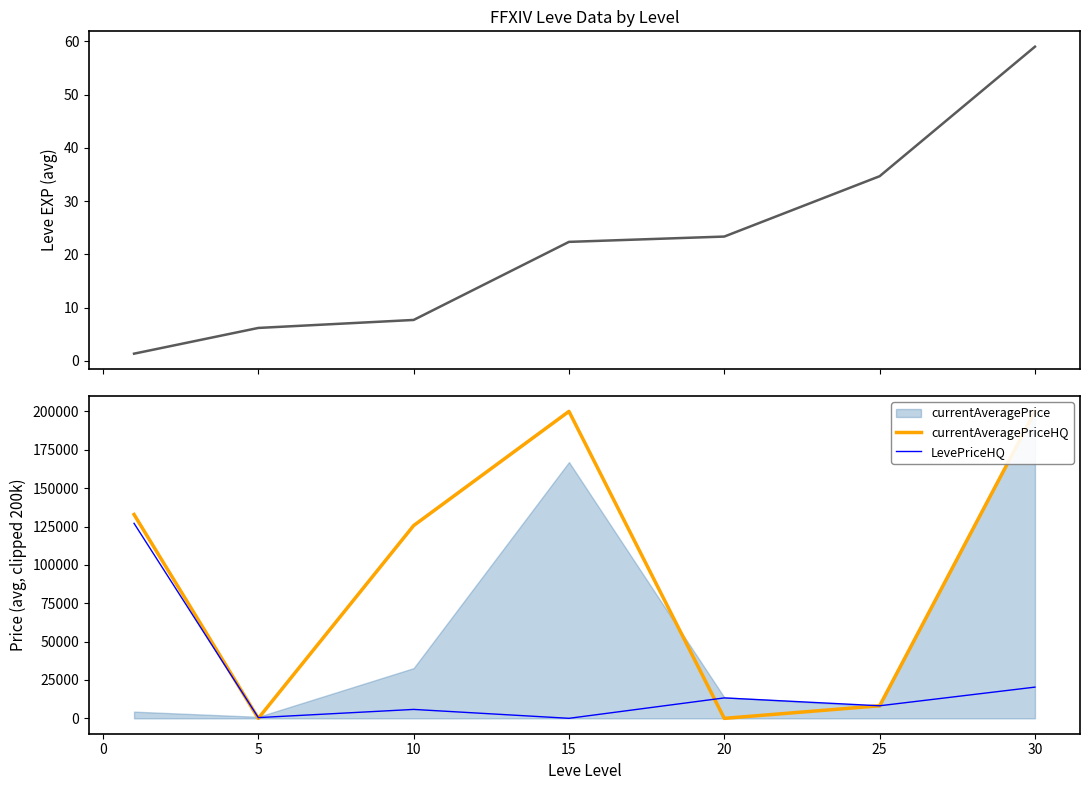

Which series changed the most between 10 and 20?

currentAveragePriceHQ